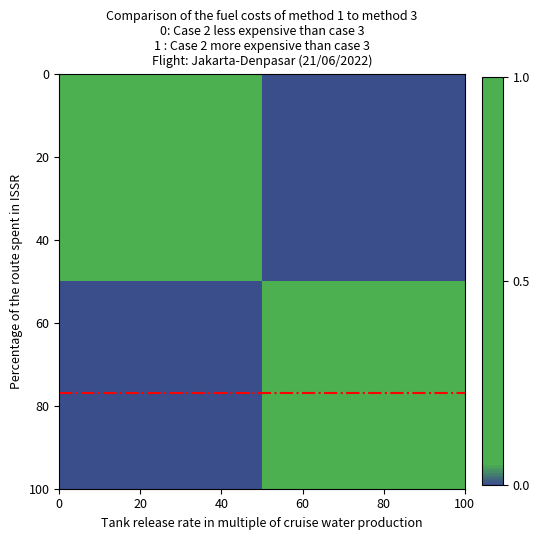

How many distinct data groups are displayed?

20